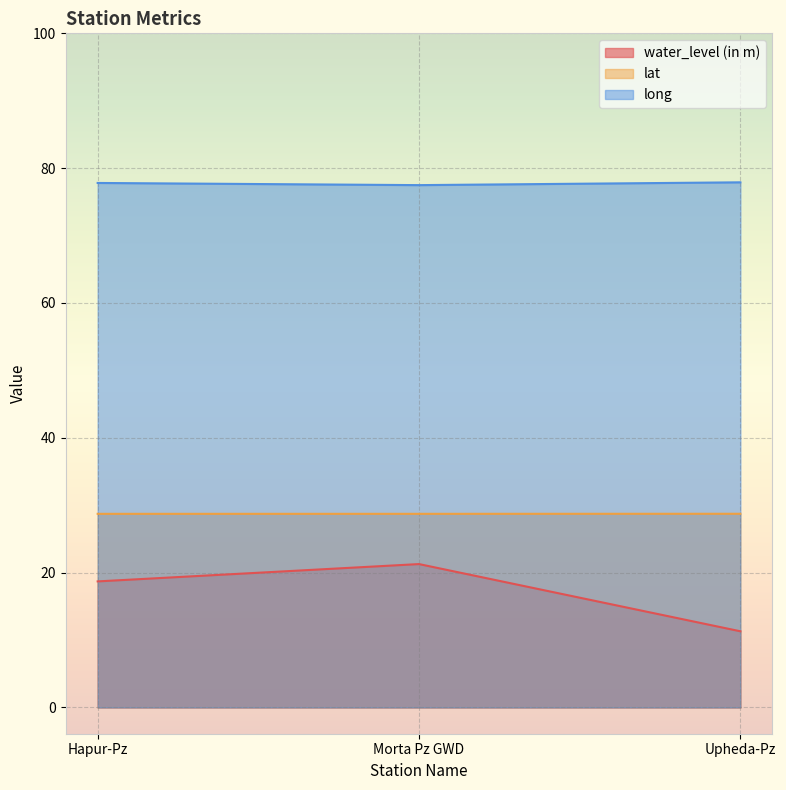

At Hapur-Pz, list the series in order from smallest to largest.

water_level (in m), lat, long